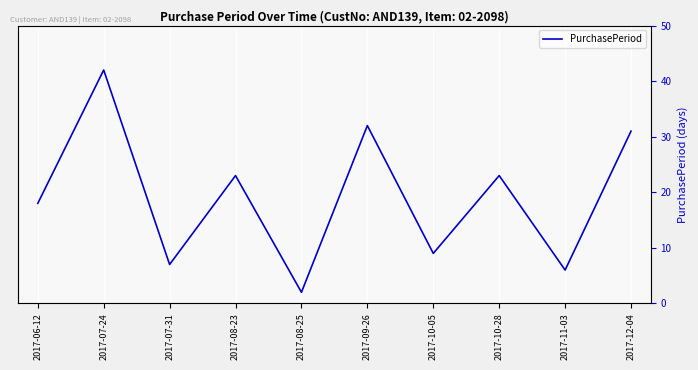

Does the chart display data point markers on the line(s)?

No